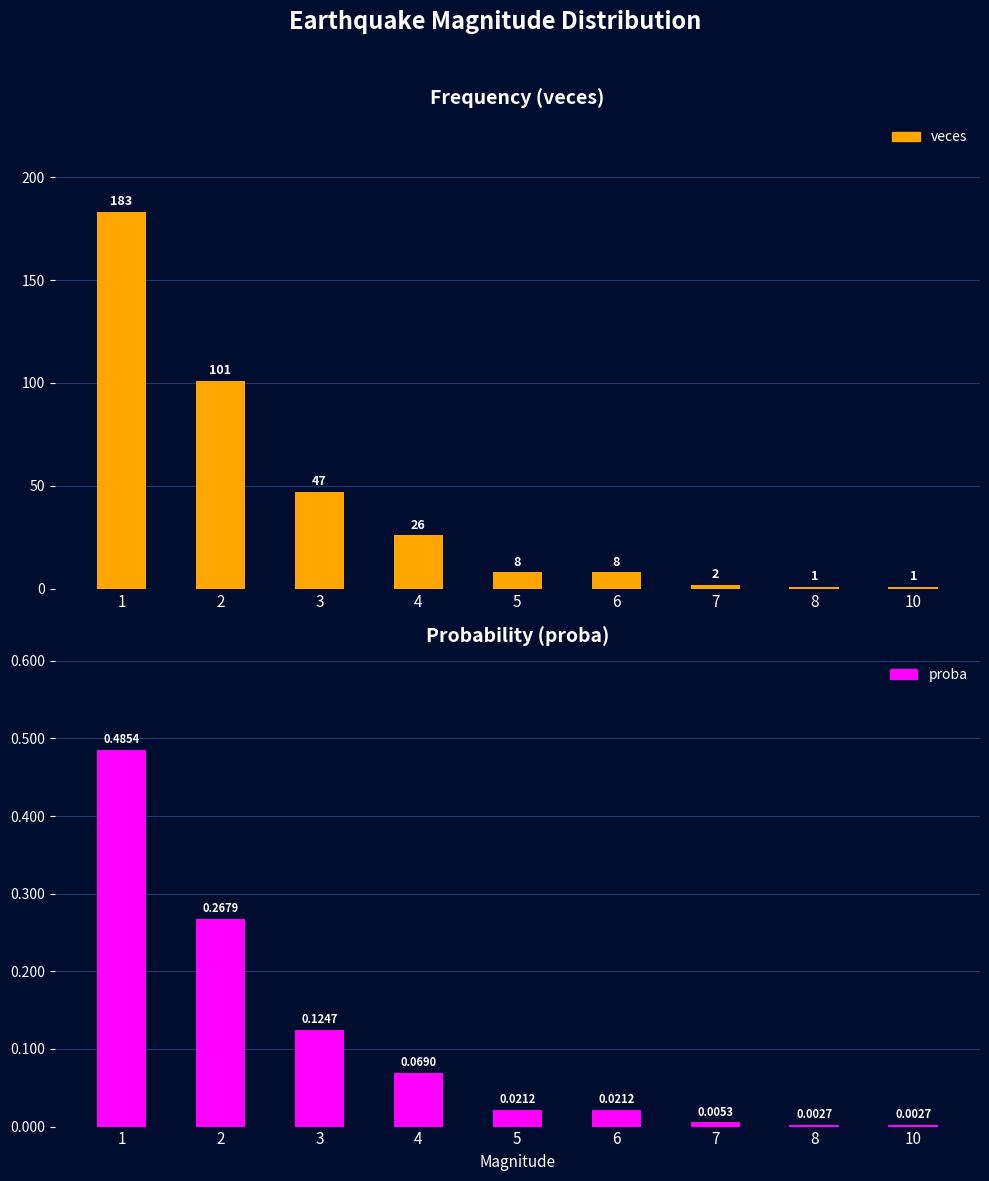

Does the chart contain stacked bars?

No